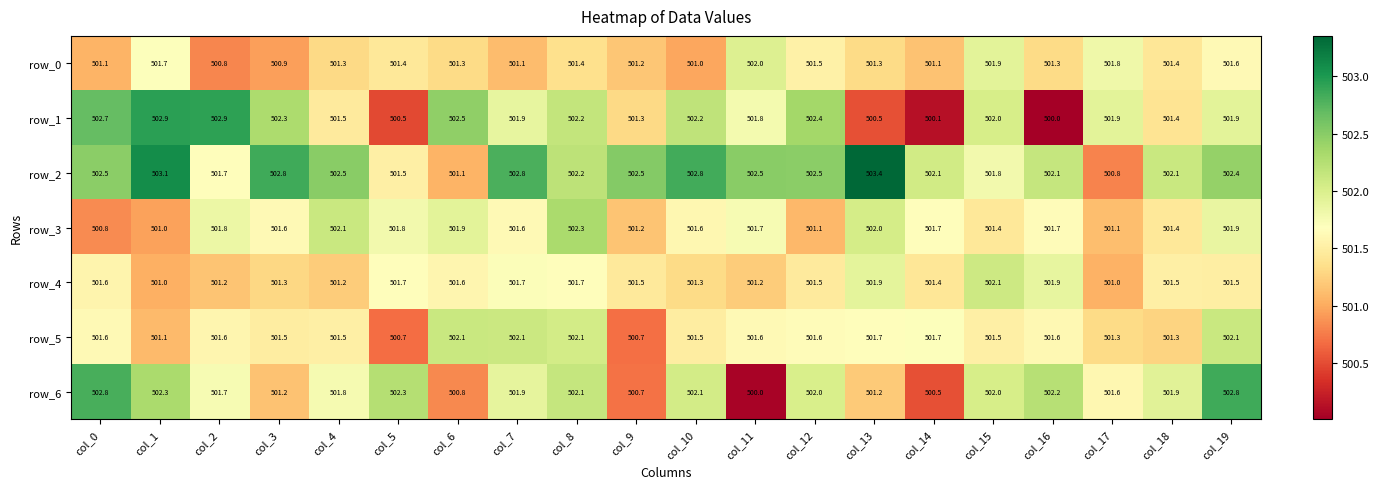

Reading left to right, list all the values displayed in this chart.

row_0: col_0=501.1	col_1=501.7	col_2=500.8	col_3=500.9	col_4=501.3	col_5=501.4	col_6=501.3	col_7=501.1	col_8=501.4	col_9=501.2	col_10=501.0	col_11=502.0	col_12=501.5	col_13=501.3	col_14=501.1	col_15=501.9	col_16=501.3	col_17=501.8	col_18=501.4	col_19=501.6
row_1: col_0=502.7	col_1=502.9	col_2=502.9	col_3=502.3	col_4=501.5	col_5=500.5	col_6=502.5	col_7=501.9	col_8=502.2	col_9=501.3	col_10=502.2	col_11=501.8	col_12=502.4	col_13=500.5	col_14=500.1	col_15=502.0	col_16=500.0	col_17=501.9	col_18=501.4	col_19=501.9
row_2: col_0=502.5	col_1=503.1	col_2=501.7	col_3=502.8	col_4=502.5	col_5=501.5	col_6=501.1	col_7=502.8	col_8=502.2	col_9=502.5	col_10=502.8	col_11=502.5	col_12=502.5	col_13=503.4	col_14=502.1	col_15=501.8	col_16=502.1	col_17=500.8	col_18=502.1	col_19=502.4
row_3: col_0=500.8	col_1=501.0	col_2=501.8	col_3=501.6	col_4=502.1	col_5=501.8	col_6=501.9	col_7=501.6	col_8=502.3	col_9=501.2	col_10=501.6	col_11=501.7	col_12=501.1	col_13=502.0	col_14=501.7	col_15=501.4	col_16=501.7	col_17=501.1	col_18=501.4	col_19=501.9
row_4: col_0=501.6	col_1=501.0	col_2=501.2	col_3=501.3	col_4=501.2	col_5=501.7	col_6=501.6	col_7=501.7	col_8=501.7	col_9=501.5	col_10=501.3	col_11=501.2	col_12=501.5	col_13=501.9	col_14=501.4	col_15=502.1	col_16=501.9	col_17=501.0	col_18=501.5	col_19=501.5
row_5: col_0=501.6	col_1=501.1	col_2=501.6	col_3=501.5	col_4=501.5	col_5=500.7	col_6=502.1	col_7=502.1	col_8=502.1	col_9=500.7	col_10=501.5	col_11=501.6	col_12=501.6	col_13=501.7	col_14=501.7	col_15=501.5	col_16=501.6	col_17=501.3	col_18=501.3	col_19=502.1
row_6: col_0=502.8	col_1=502.3	col_2=501.7	col_3=501.2	col_4=501.8	col_5=502.3	col_6=500.8	col_7=501.9	col_8=502.1	col_9=500.7	col_10=502.1	col_11=500.0	col_12=502.0	col_13=501.2	col_14=500.5	col_15=502.0	col_16=502.2	col_17=501.6	col_18=501.9	col_19=502.8